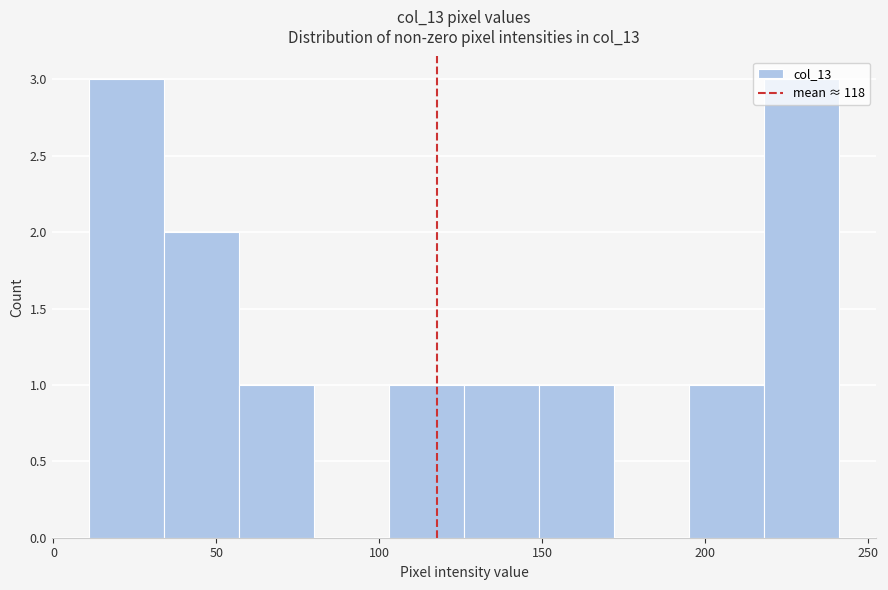

Reading left to right, transcribe this chart: for each bar, give the range it covers on the x-axis and its height. Neither the bar edges nor the heights are printed on the chart, so give them approximately, as read against the axes.

11 to 34: 3
34 to 57: 2
57 to 80: 1
80 to 103: 0
103 to 126: 1
126 to 149: 1
149 to 172: 1
172 to 195: 0
195 to 218: 1
218 to 241: 3